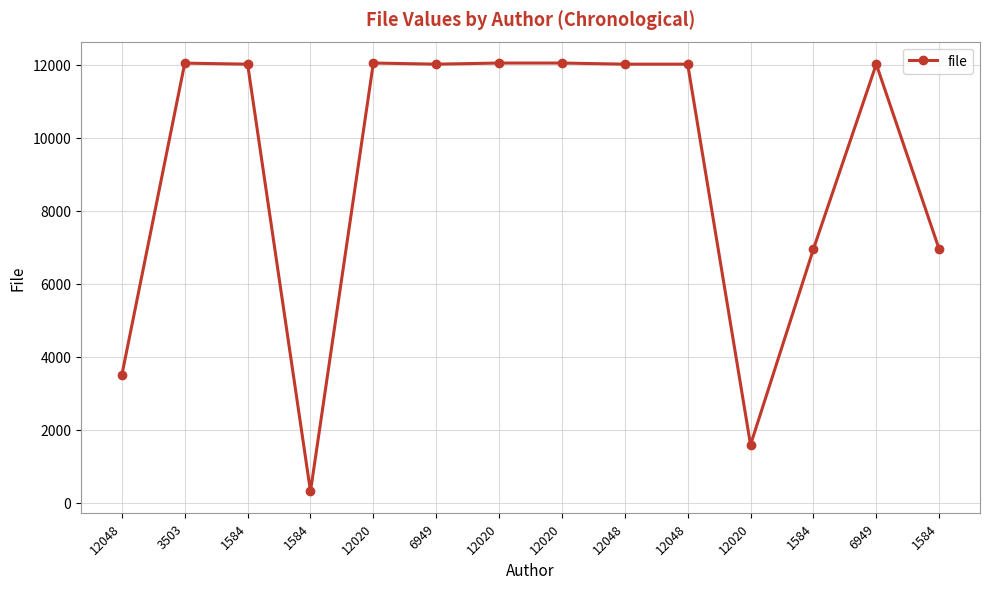

How many lines are shown in the chart?

1